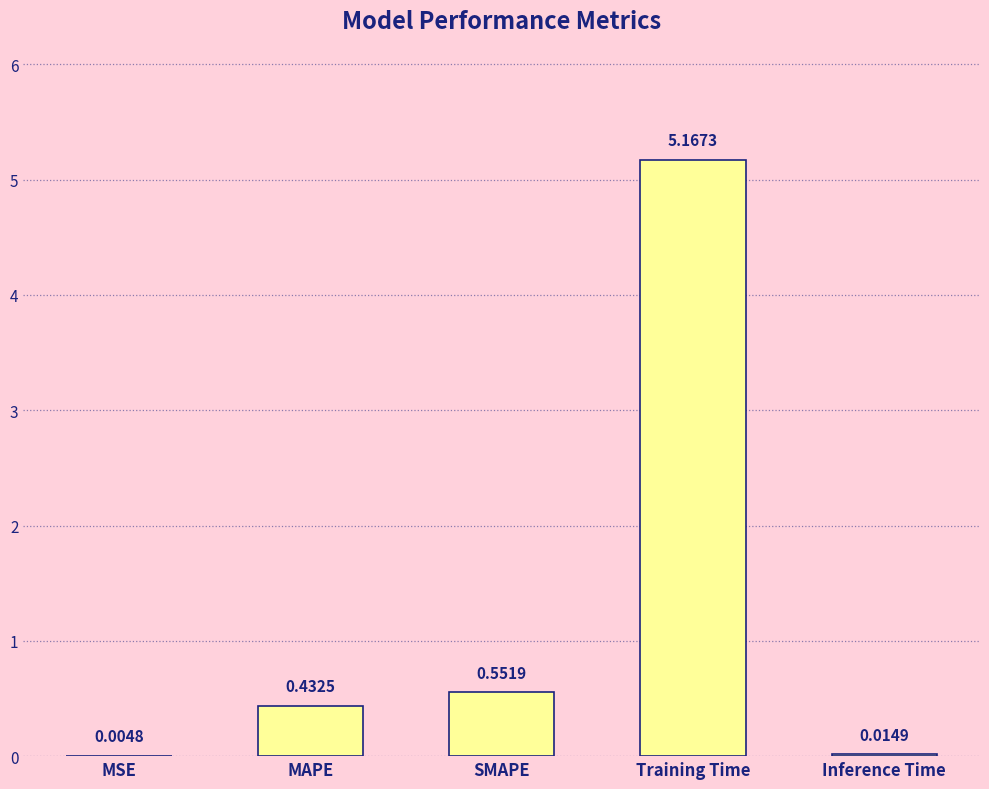

What is the change in value from MAPE to Inference Time?

-0.4